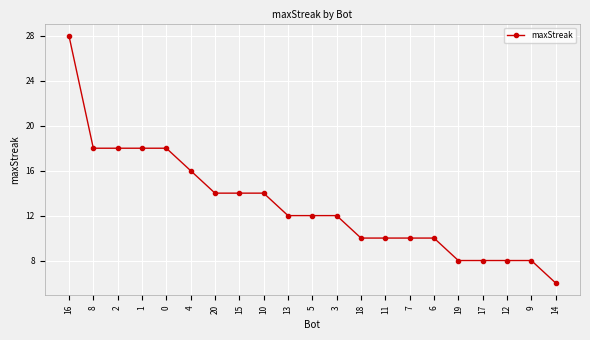

Which category has the lowest value across all series?

14